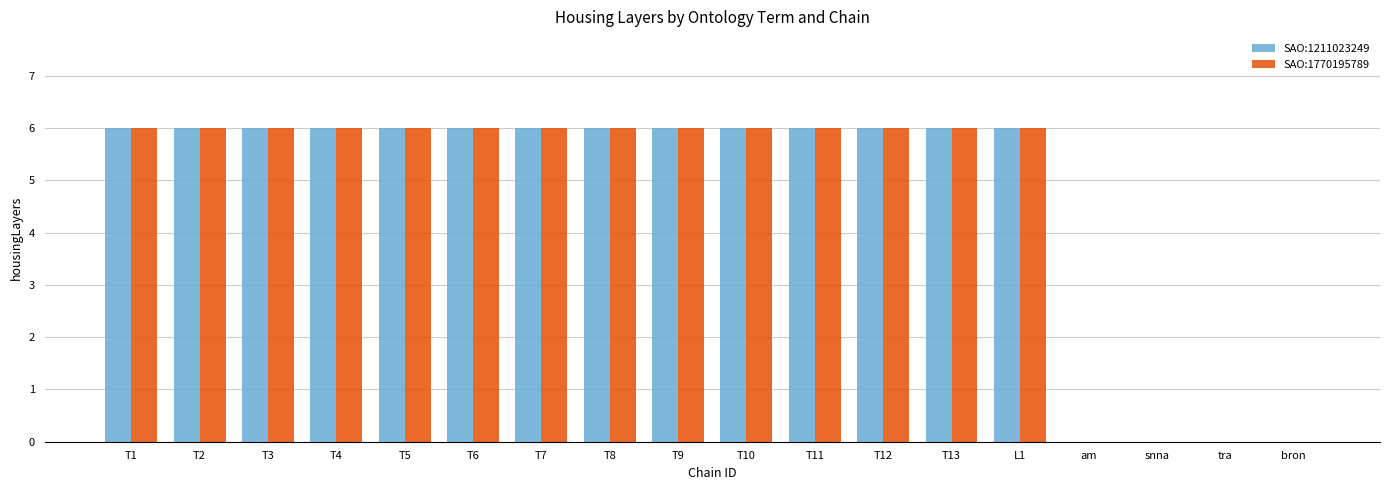

What is the sum of all SAO:1211023249 values?

84